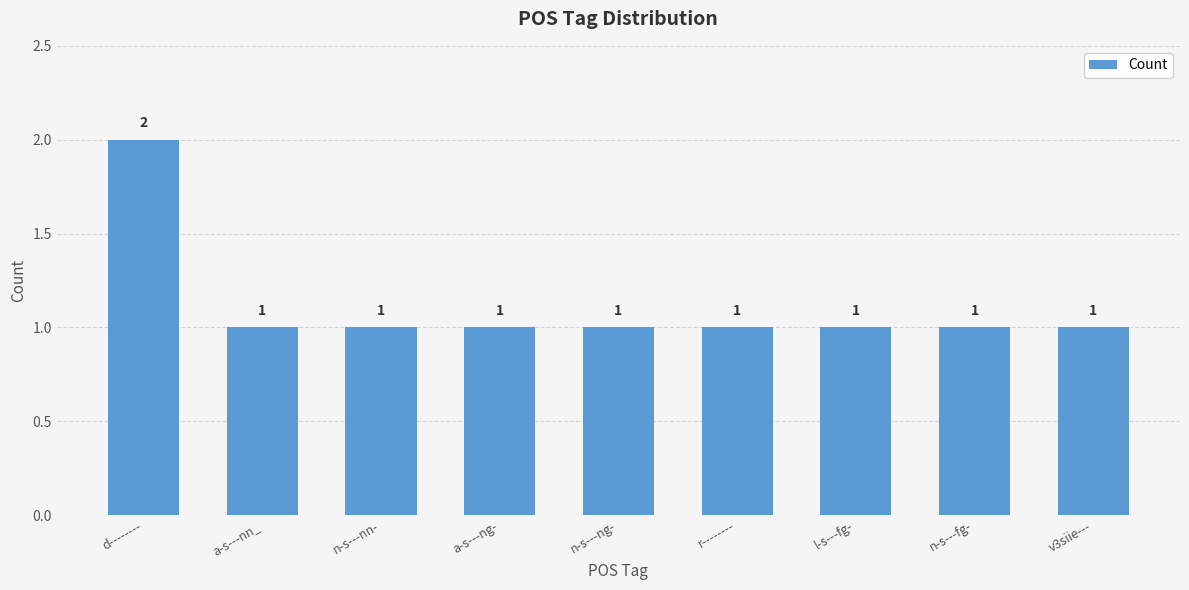

At which category does the chart reach its peak across all series?

d--------